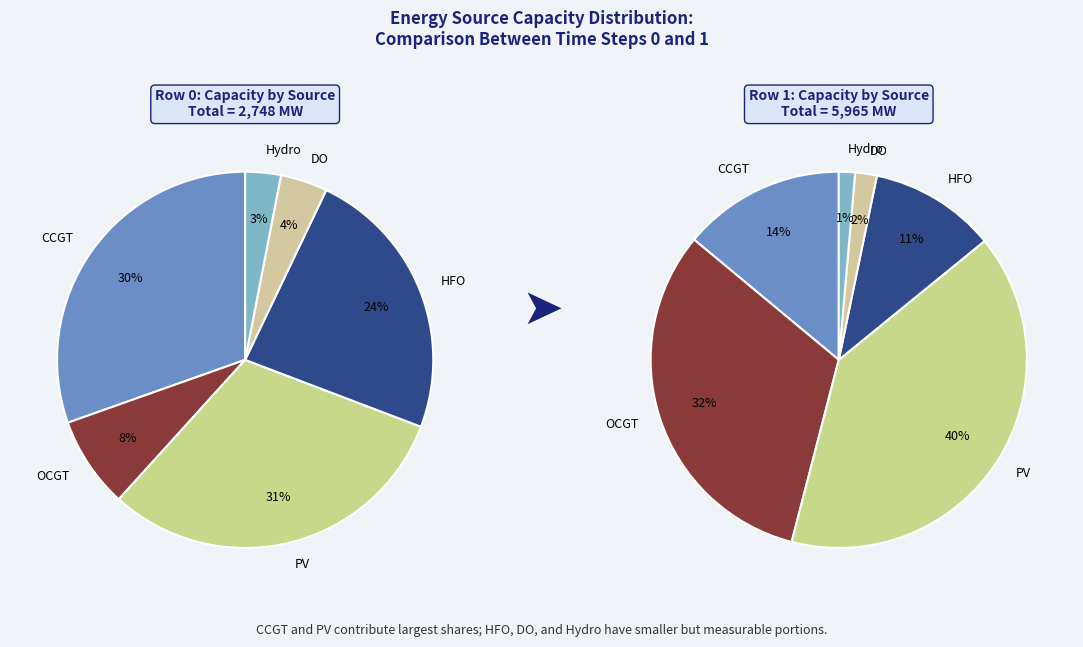

True or false: Hydro accounts for 15% of the total.

False